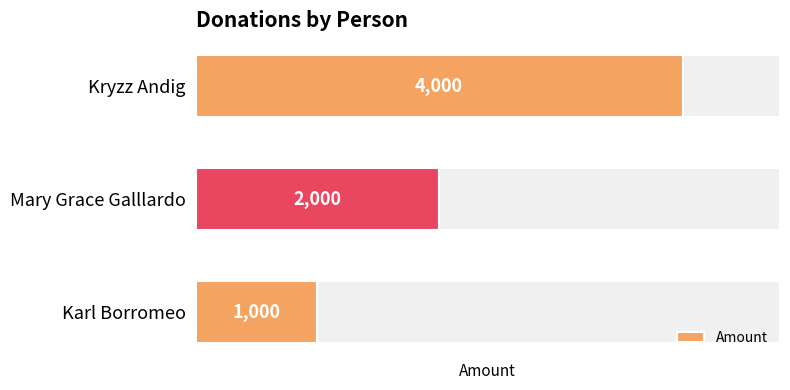

Rank the categories by Amount value from highest to lowest.

Kryzz Andig, Mary Grace Galllardo, Karl Borromeo